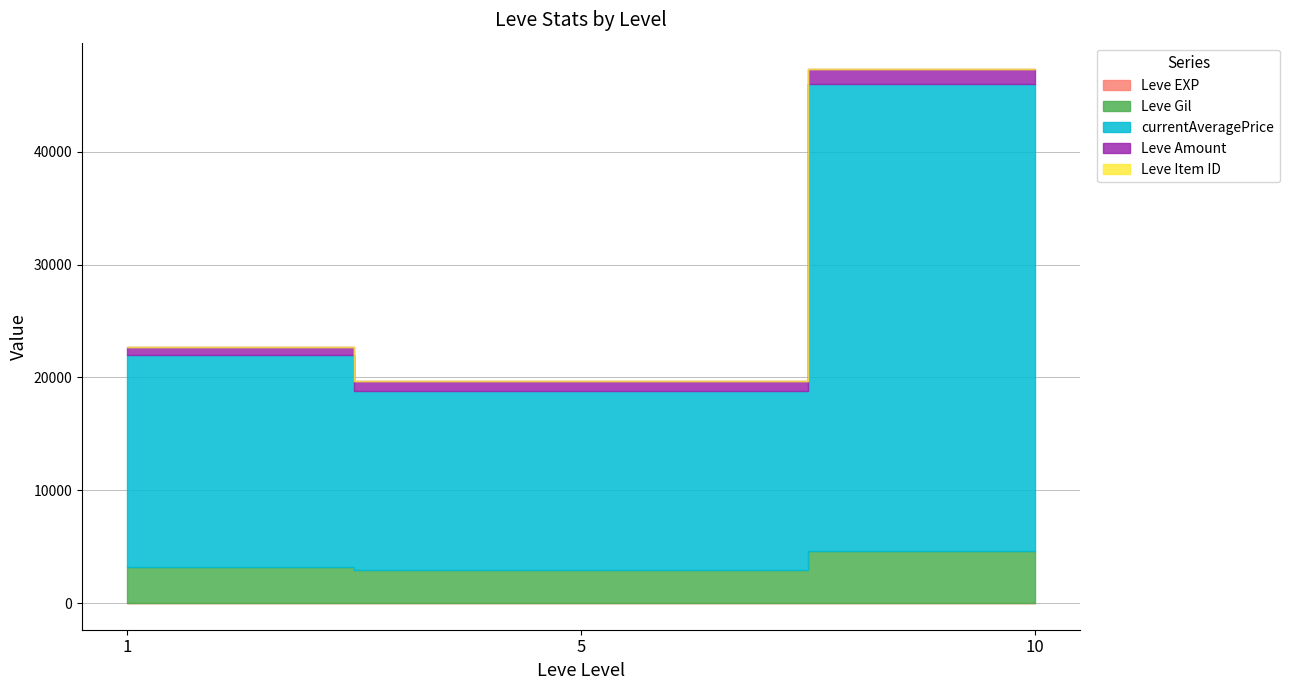

Does the chart display data point markers on the line(s)?

No